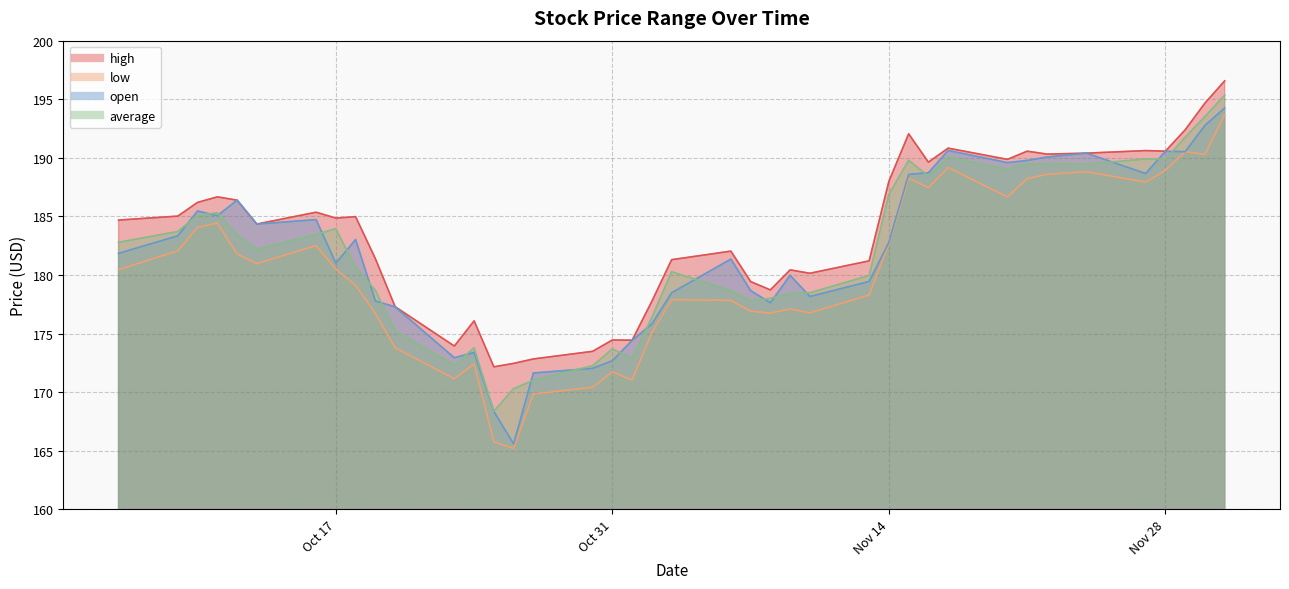

In average, how many points are lower than both neighbors (excluding endpoints)?

9